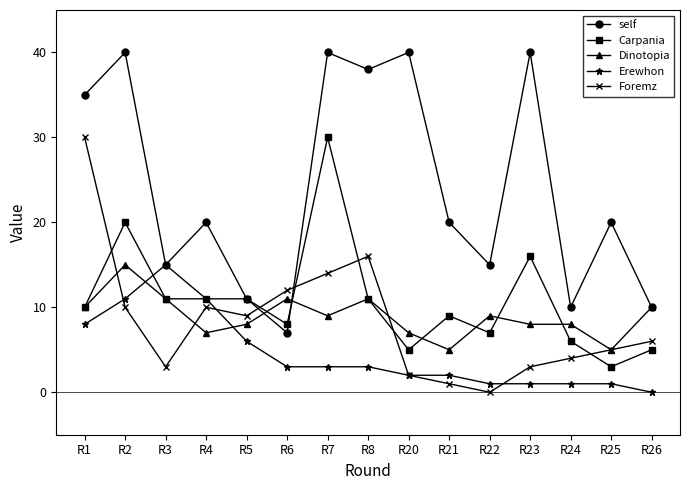

Which series has the largest range (max minus min)?

self